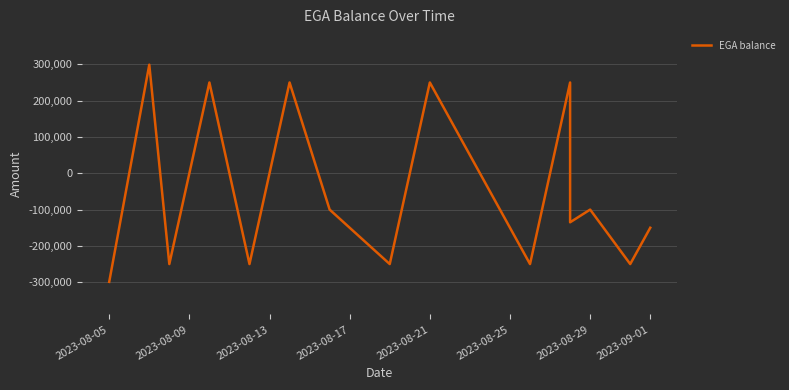

The value at 2023-08-21 is 250000. True or false?

True